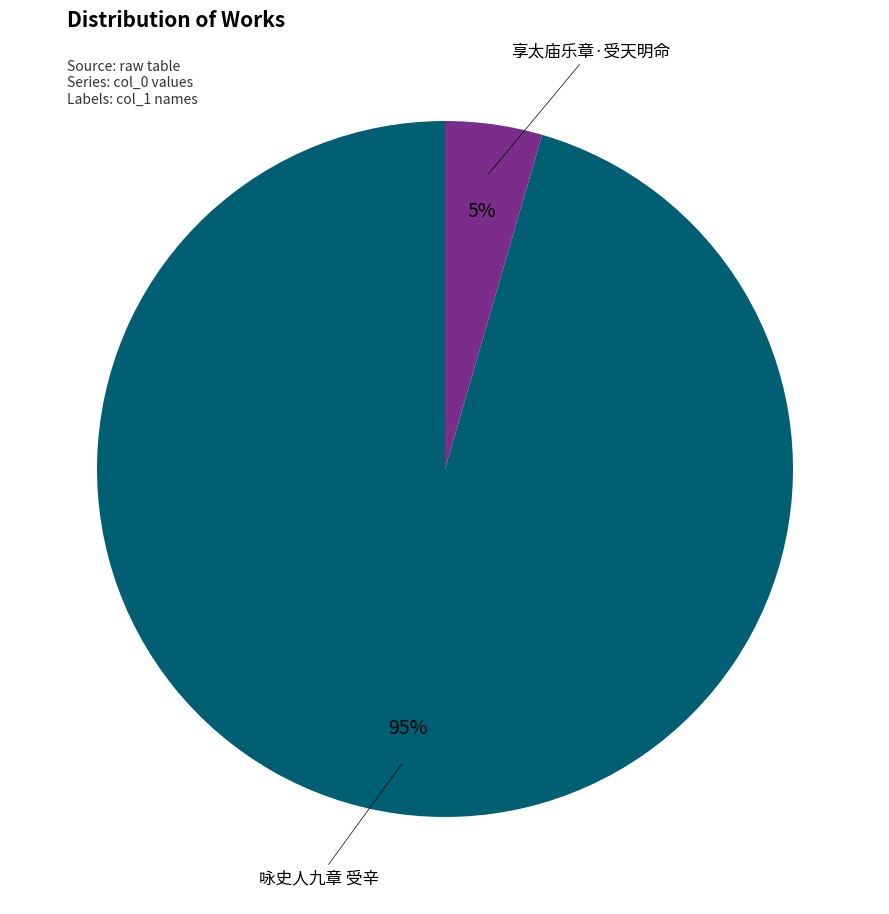

Rank the categories by value from lowest to highest.

享太庙乐章·受天明命, 咏史人九章 受辛